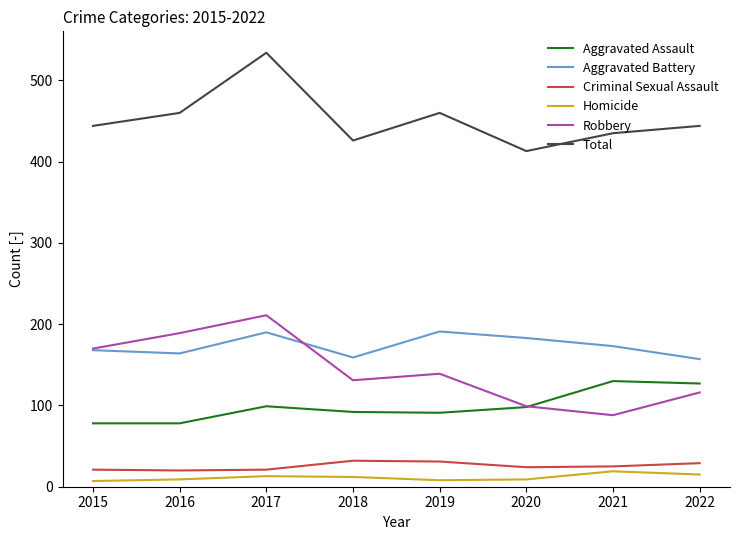

Is it true that Total equals 426 at 2018?

True